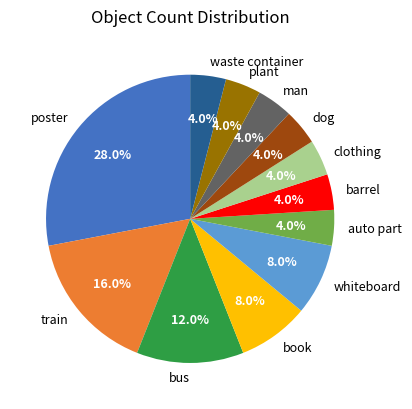

Which has a higher value, poster or auto part?

poster